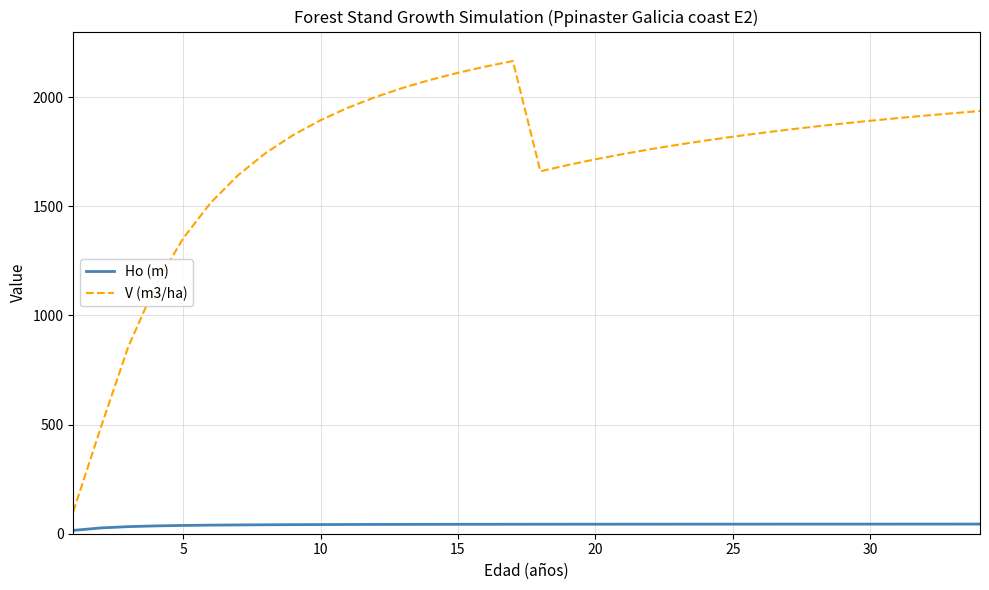

What is the lowest value of the V (m3/ha) series?

101.2